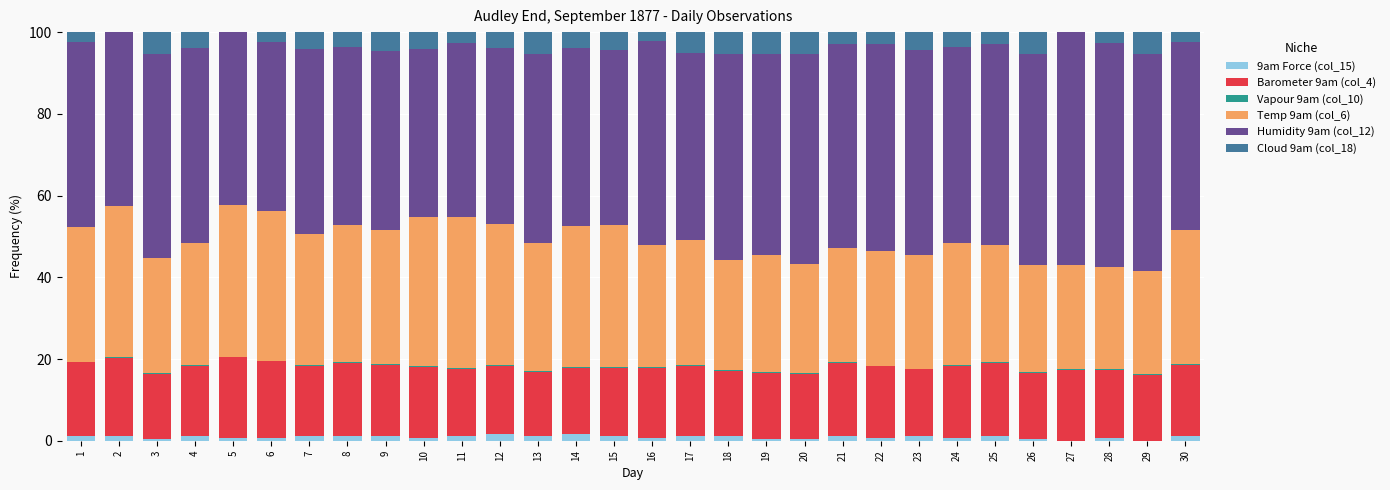

Are the bars grouped side by side (vs. stacked)?

No